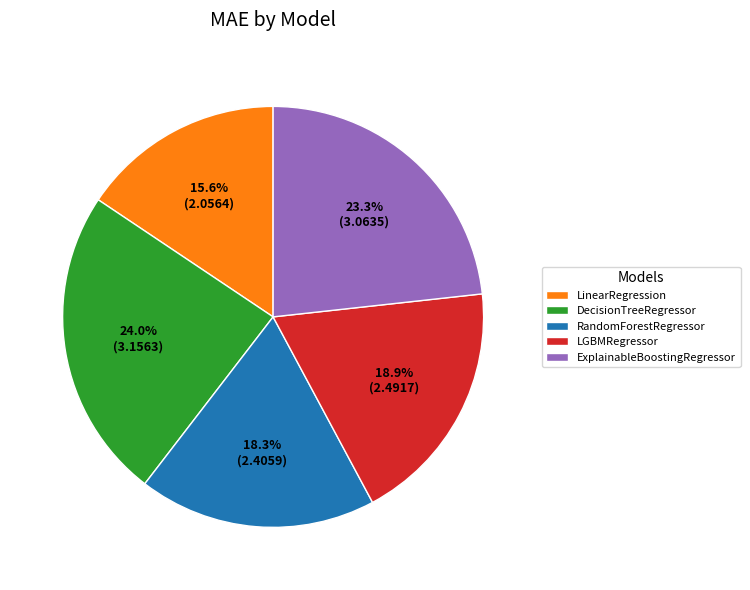

Is there a majority slice in this chart?

No